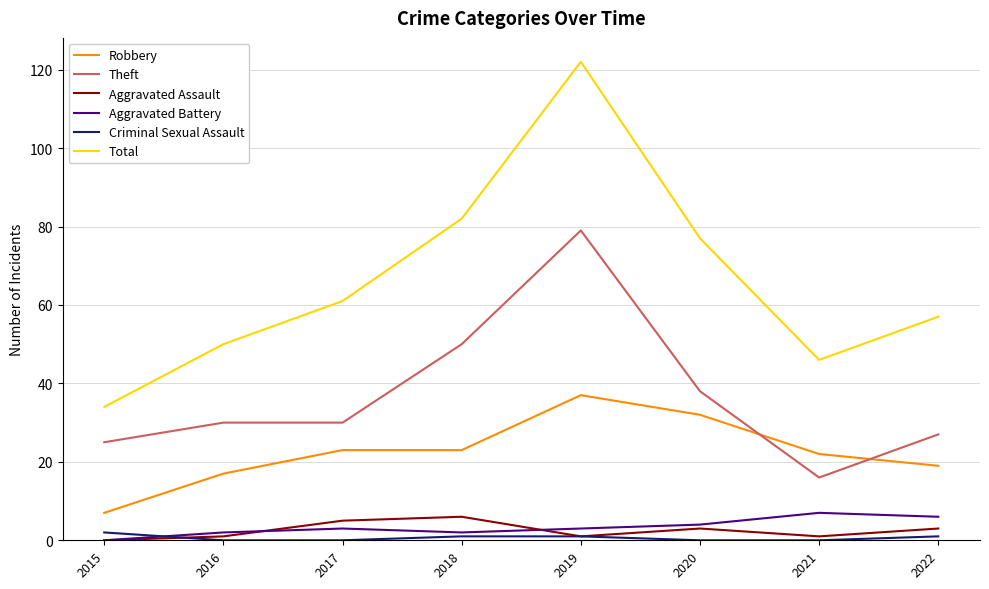

How many distinct data groups are displayed?

6